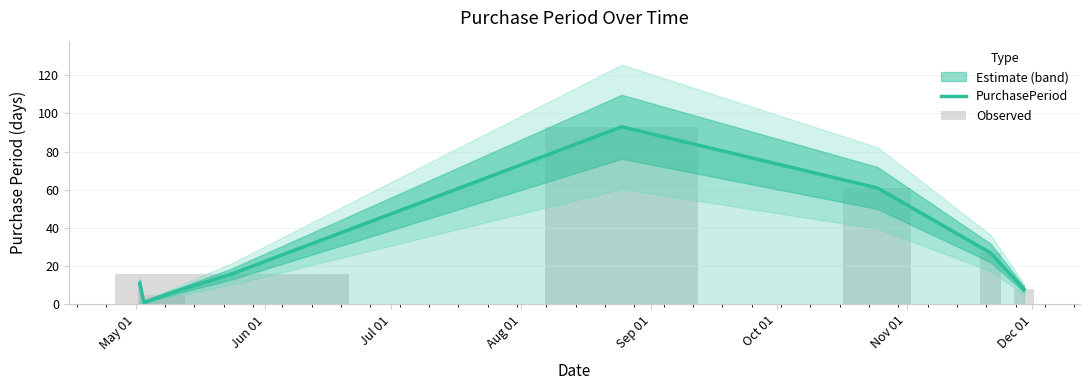

Reading left to right, what are all the values shown in this chart?

11	1	5	16	93	61	27	8